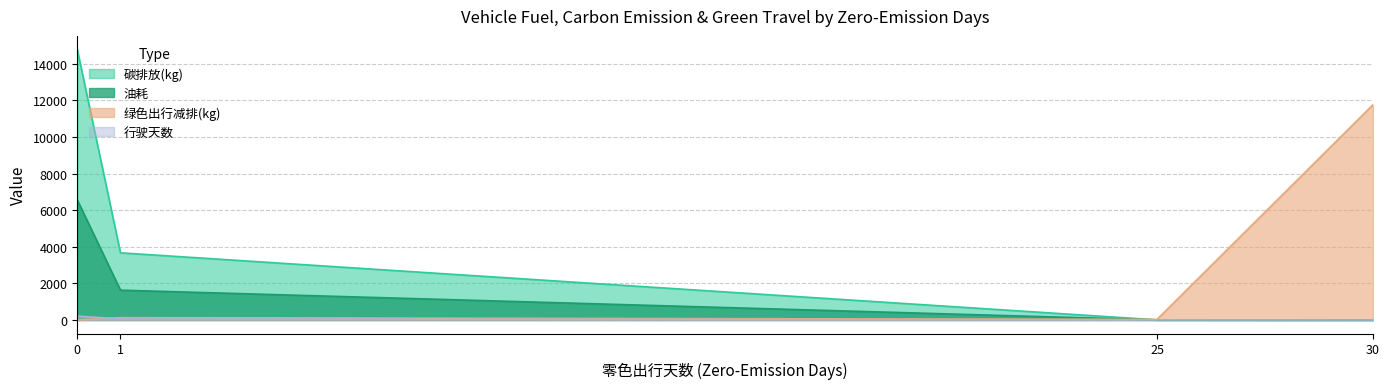

Does the chart have visible grid lines?

Yes